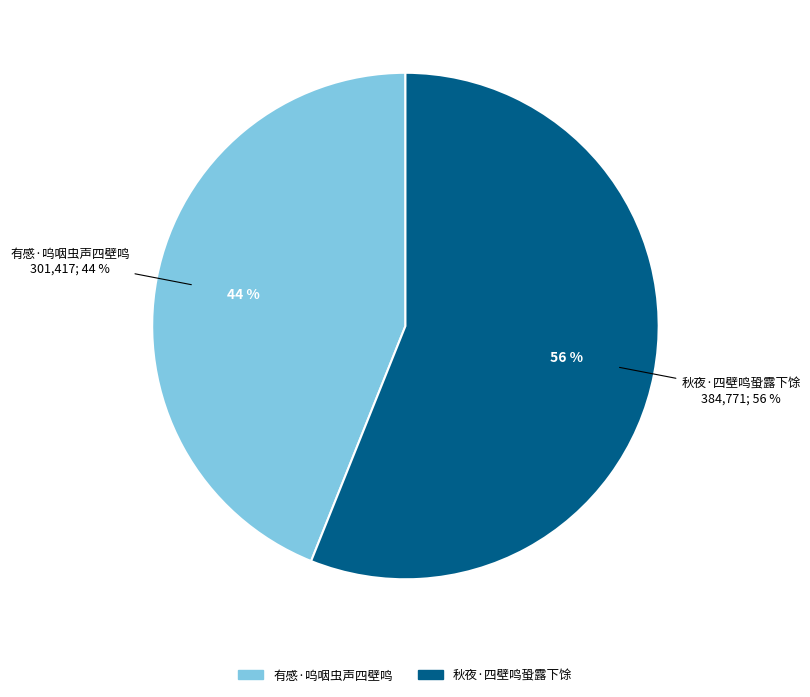

Which slice represents more than half of the pie?

秋夜·四壁鸣蛩露下馀